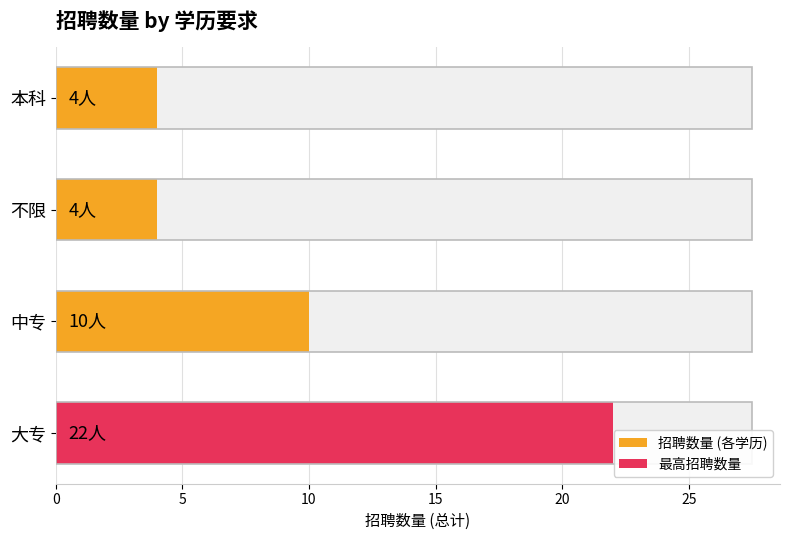

The chart shows a value of 2 at 本科. True or false?

False